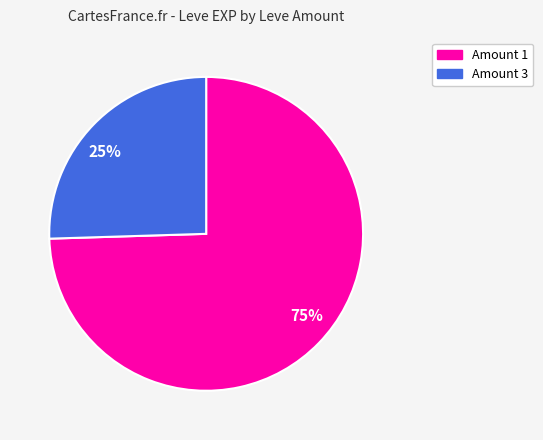

How many slices are in this pie chart?

2